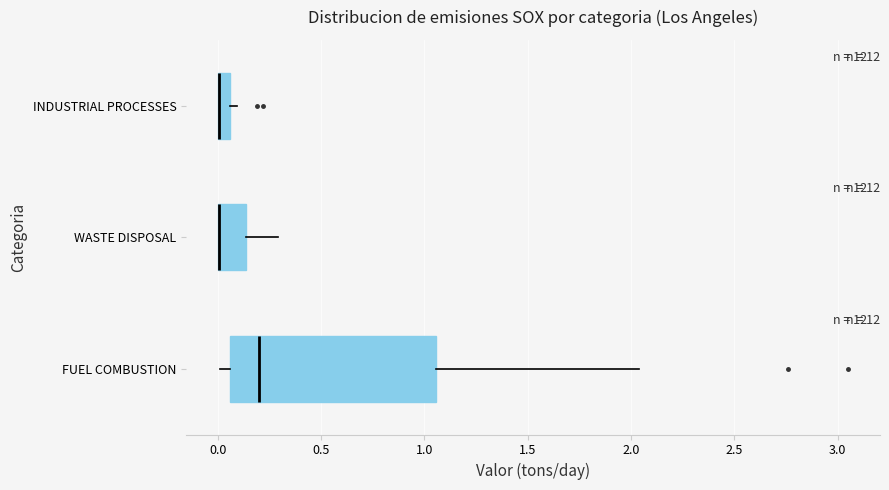

Comparing the boxes themselves (not the whiskers), which one is the widest?

FUEL COMBUSTION